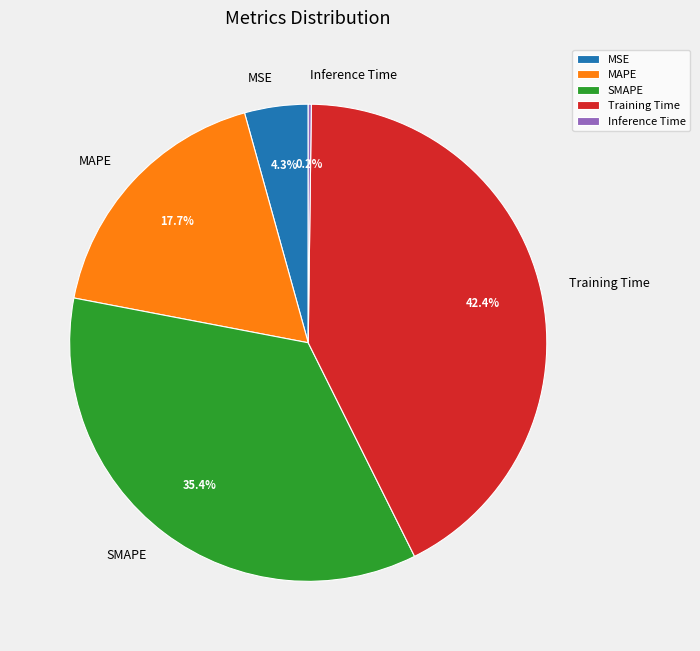

Does MAPE account for over 50% of the chart?

No